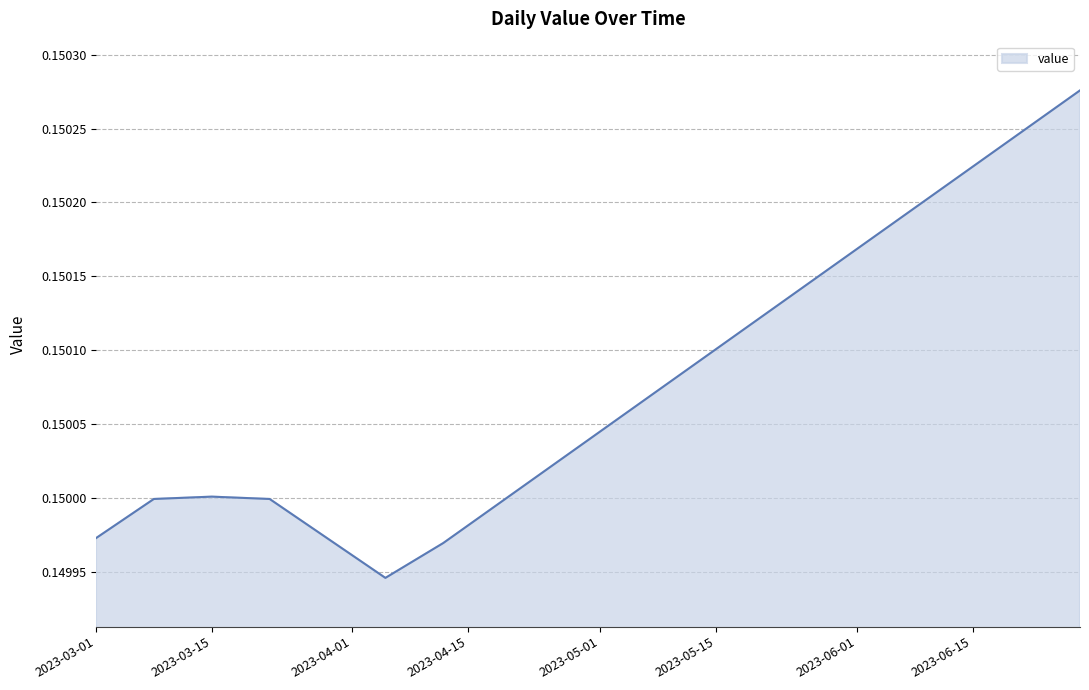

What is the greatest value displayed?

0.2